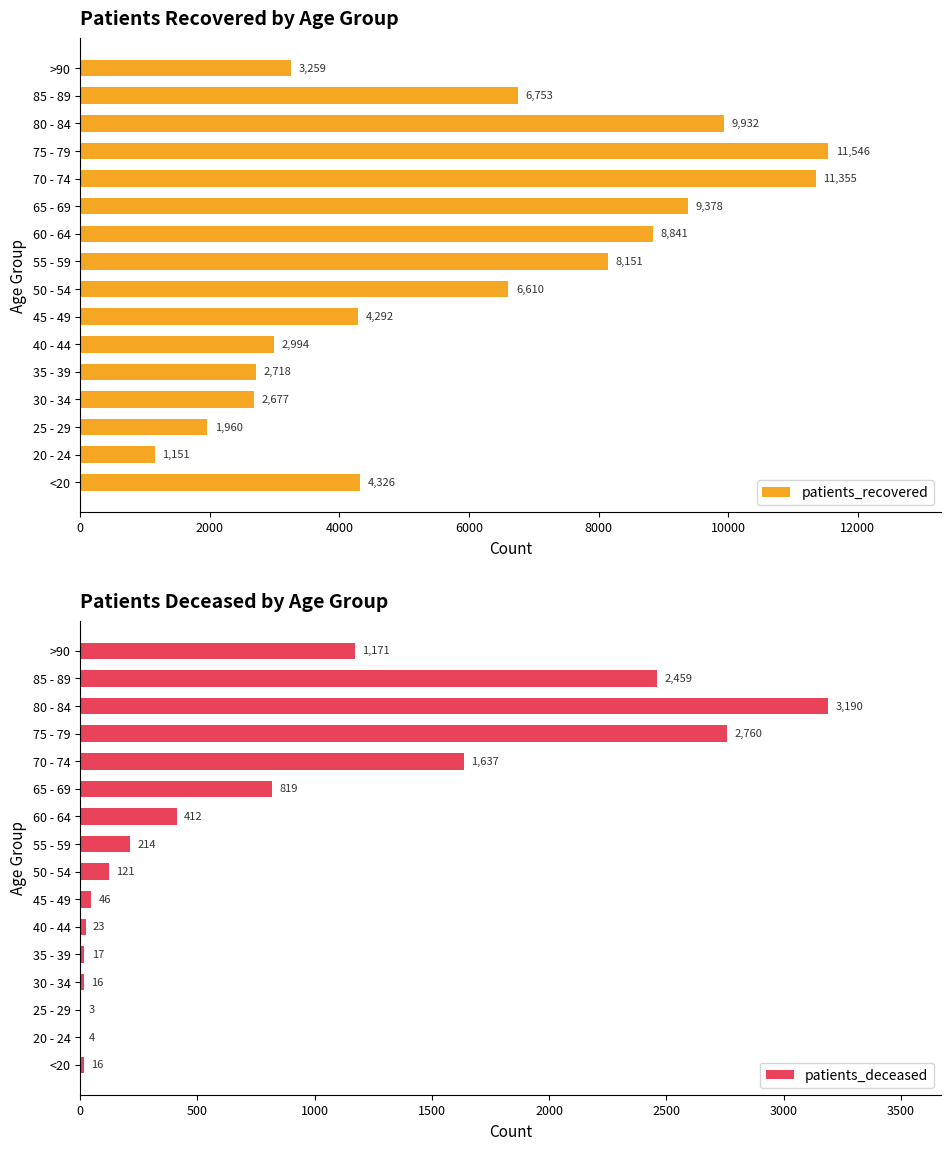

Does the chart contain any negative values?

No